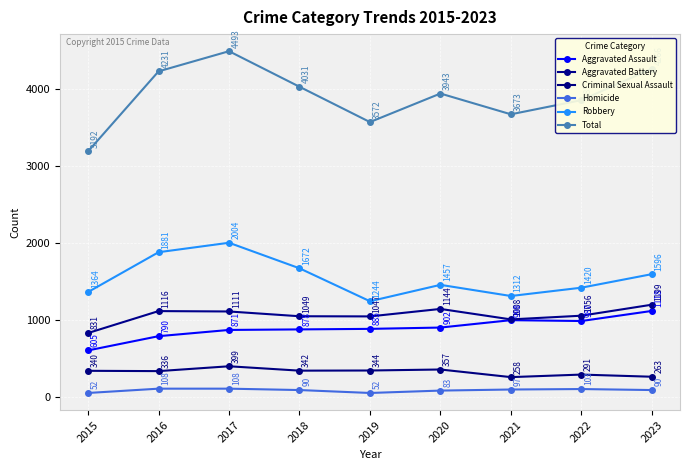

What is the average value of the Aggravated Battery series?

1062